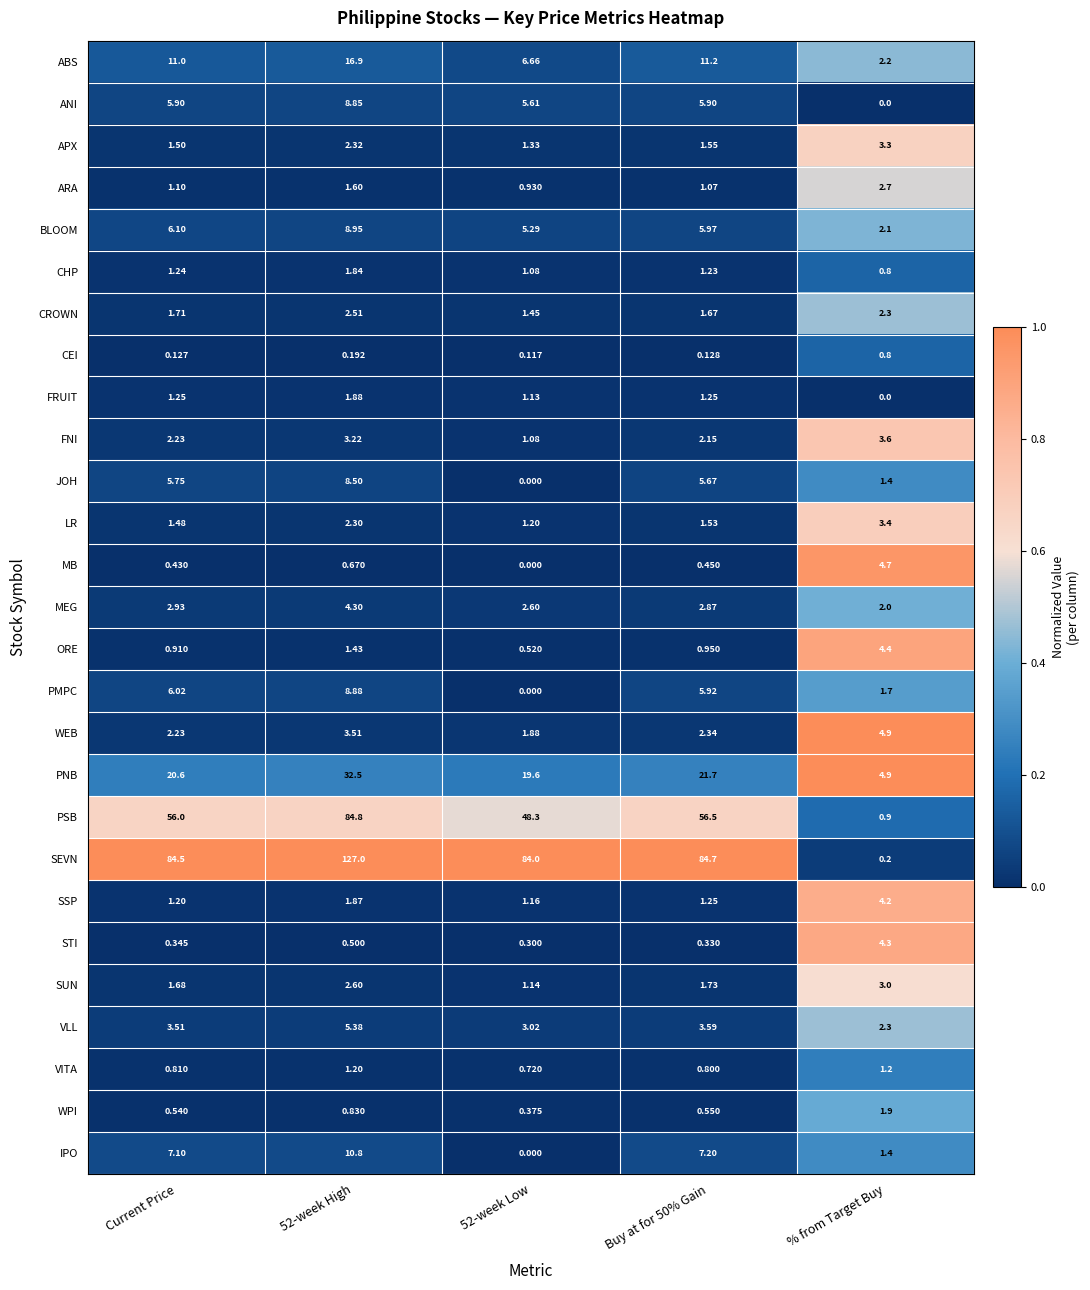

Is the value of IPO at Current Price greater than the value of FNI at 52-week High?

Yes